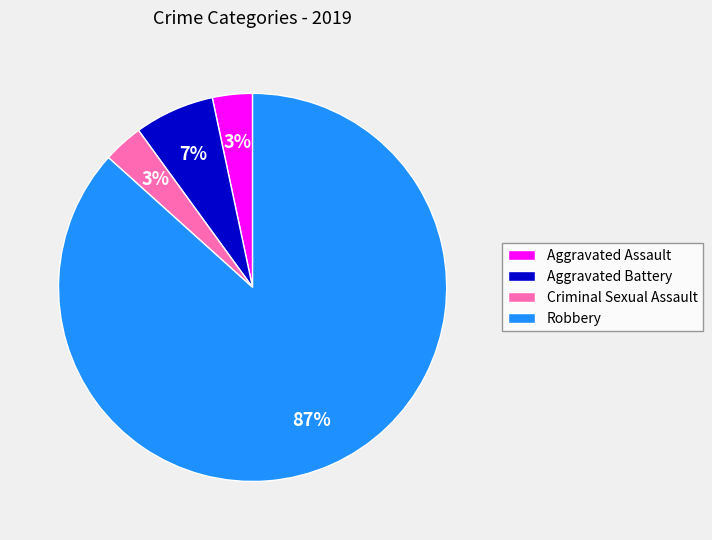

Which slice is the largest?

Robbery